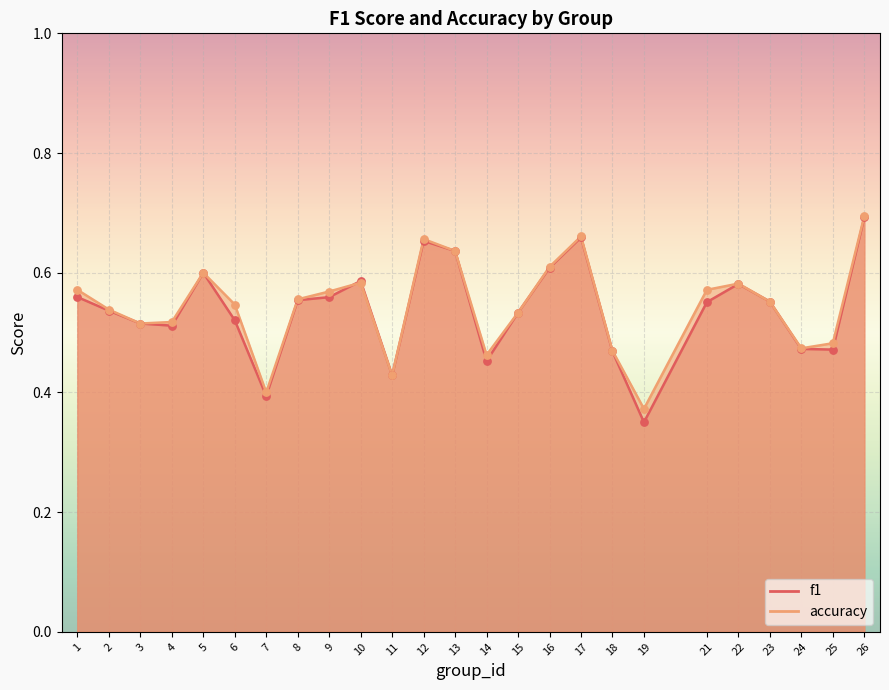

At which category is the sum across all series the highest?

26